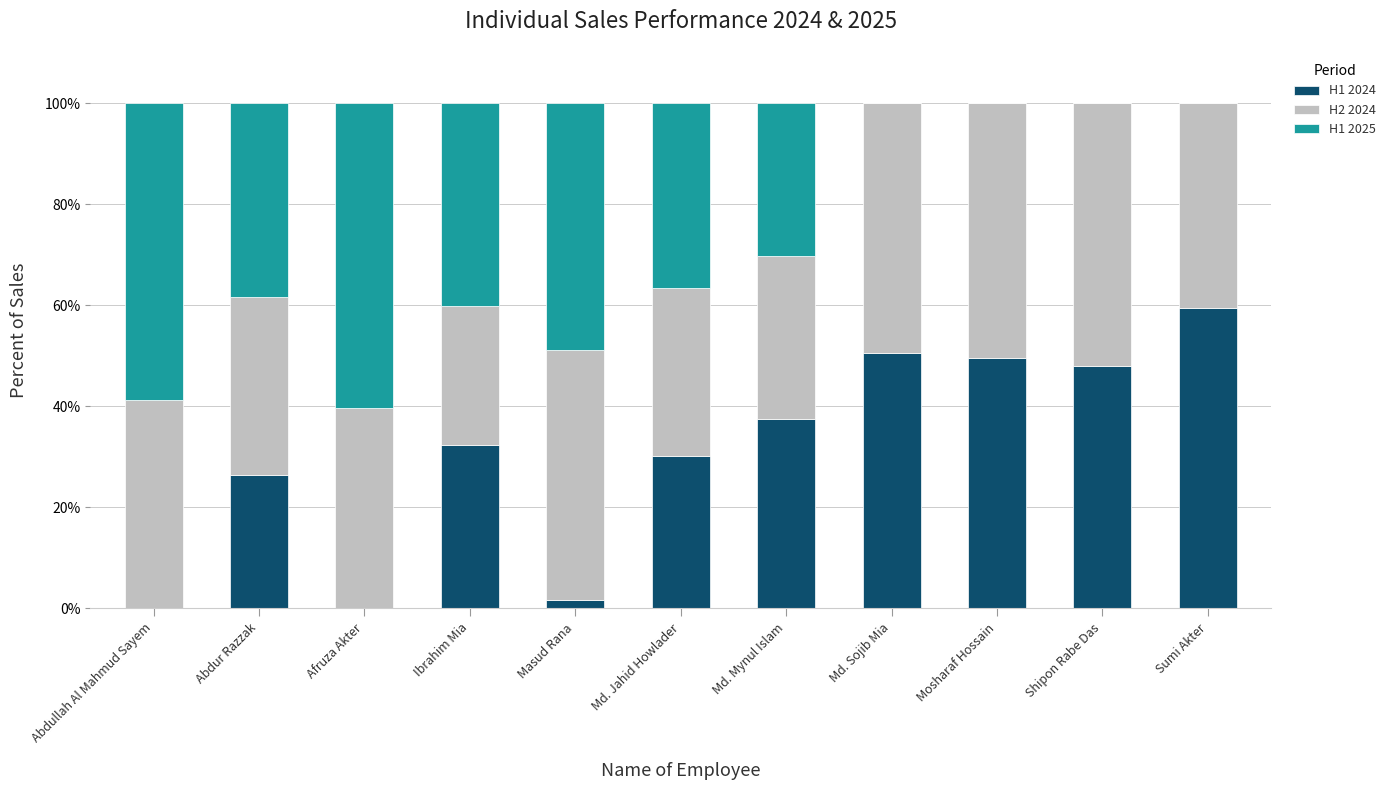

Which category has the highest value in the H1 2024 series?

Sumi Akter